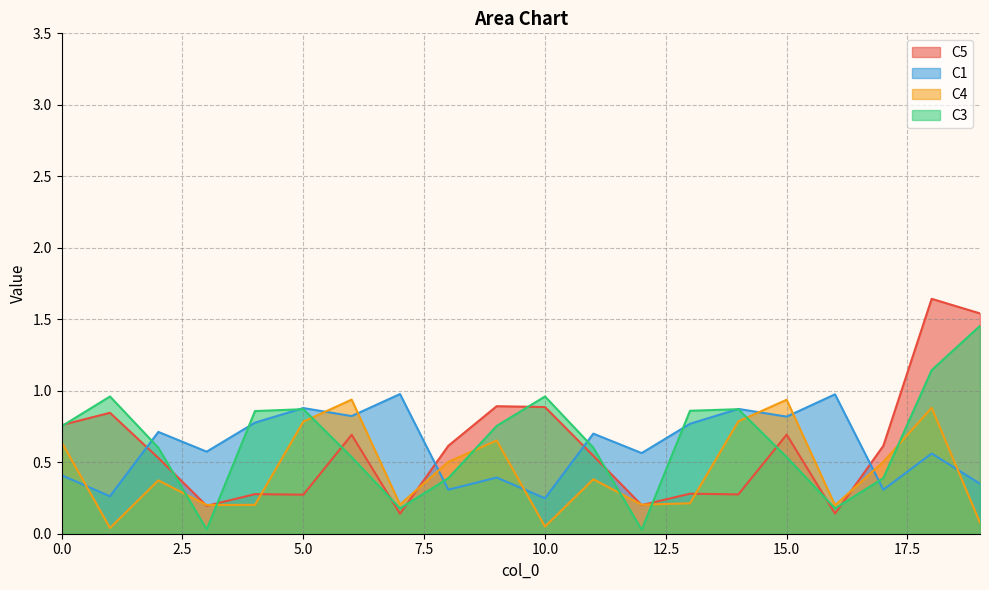

What is the sum of all C5 values?

12.0